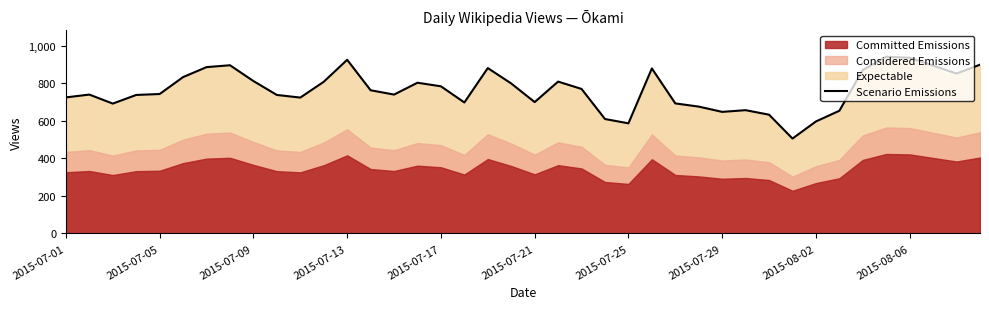

What is the approximate value at 2015-08-06, to the nearest 5?

935